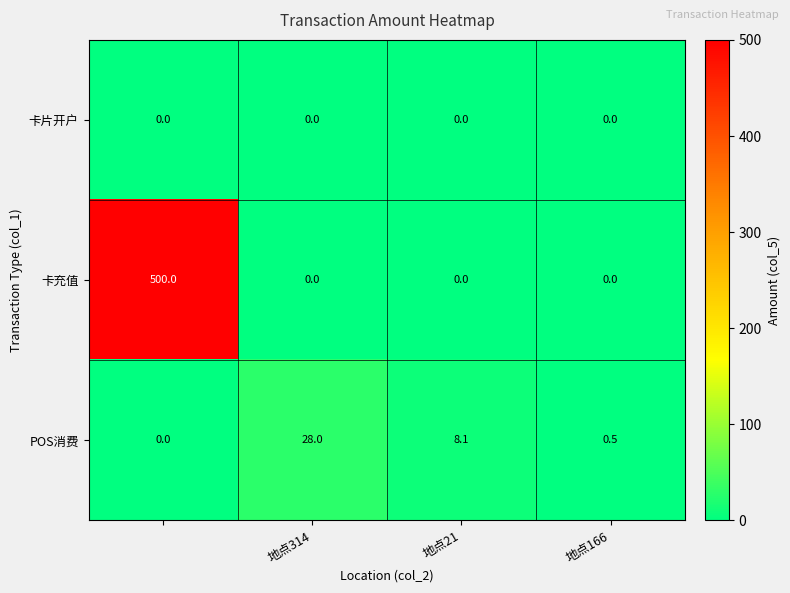

Reading left to right, list all the values displayed in this chart.

卡片开户: 0.0	0.0	0.0	0.0
卡充值: 500.0	0.0	0.0	0.0
POS消费: 0.0	28.0	8.1	0.5